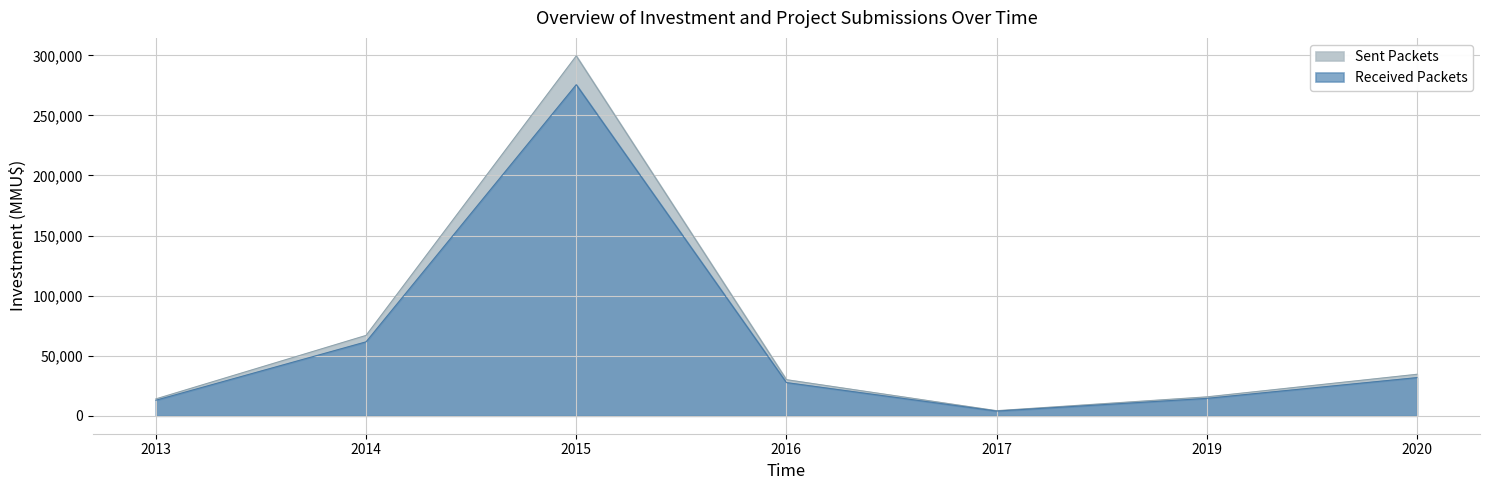

Which series has the largest range (max minus min)?

Sent Packets